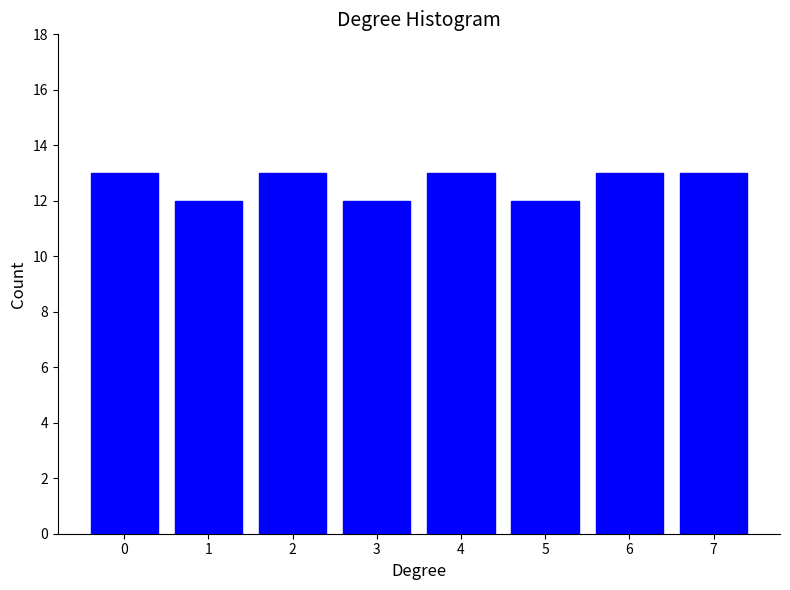

Reading left to right, transcribe all the data shown in this chart.

0=13	1=12	2=13	3=12	4=13	5=12	6=13	7=13